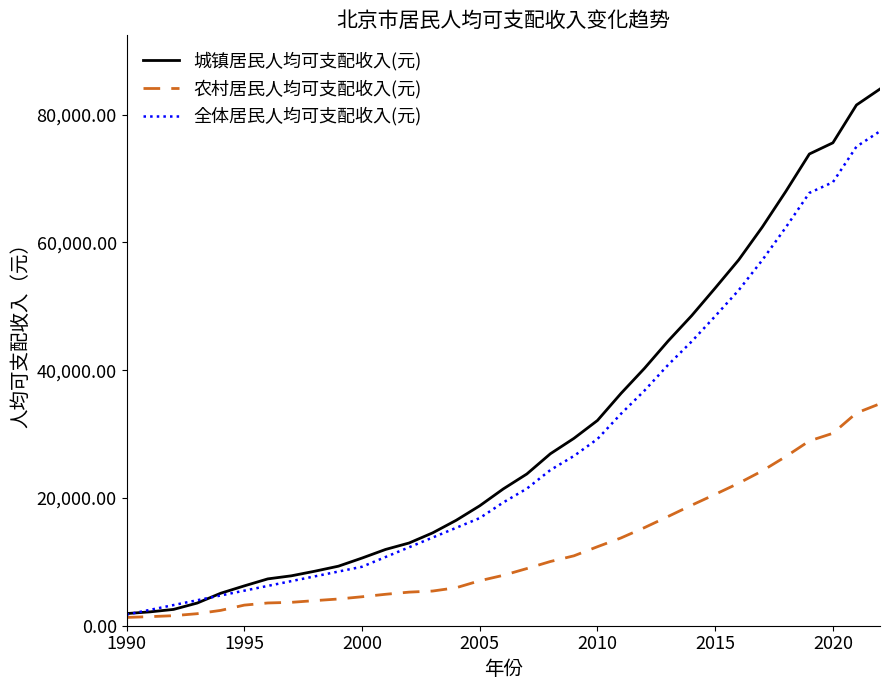

Which series has the widest spread of values?

城镇居民人均可支配收入(元)